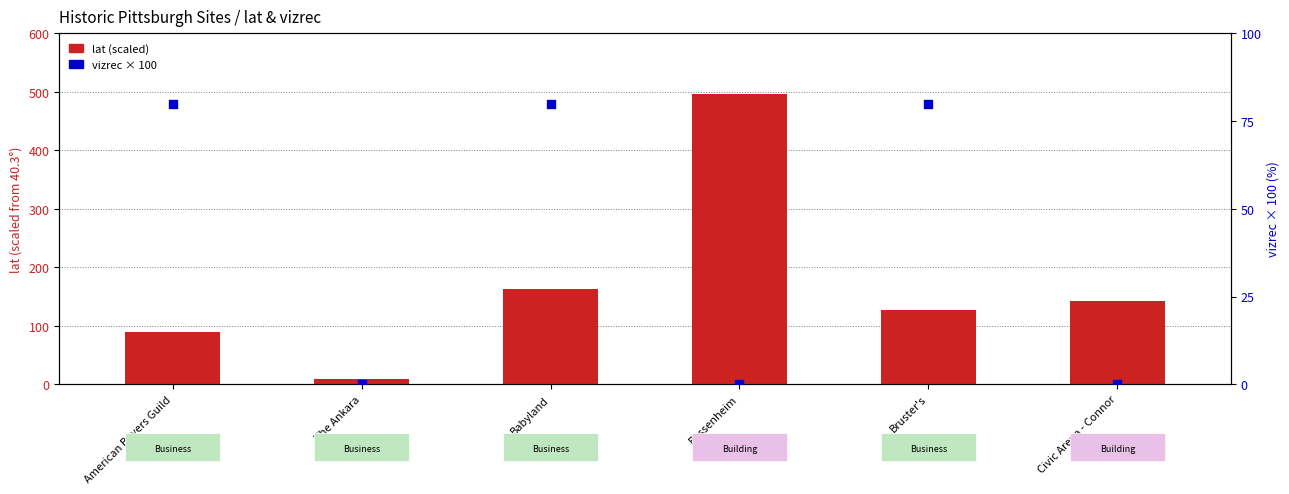

Is the value of lat (scaled) at Babyland greater than the value of vizrec ×100 at Bassenheim?

Yes